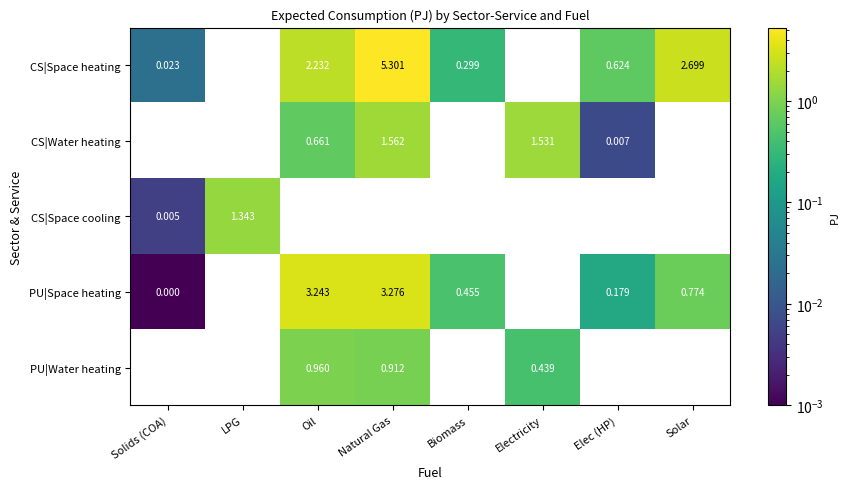

Which series has the largest total across all categories?

CS|Space heating